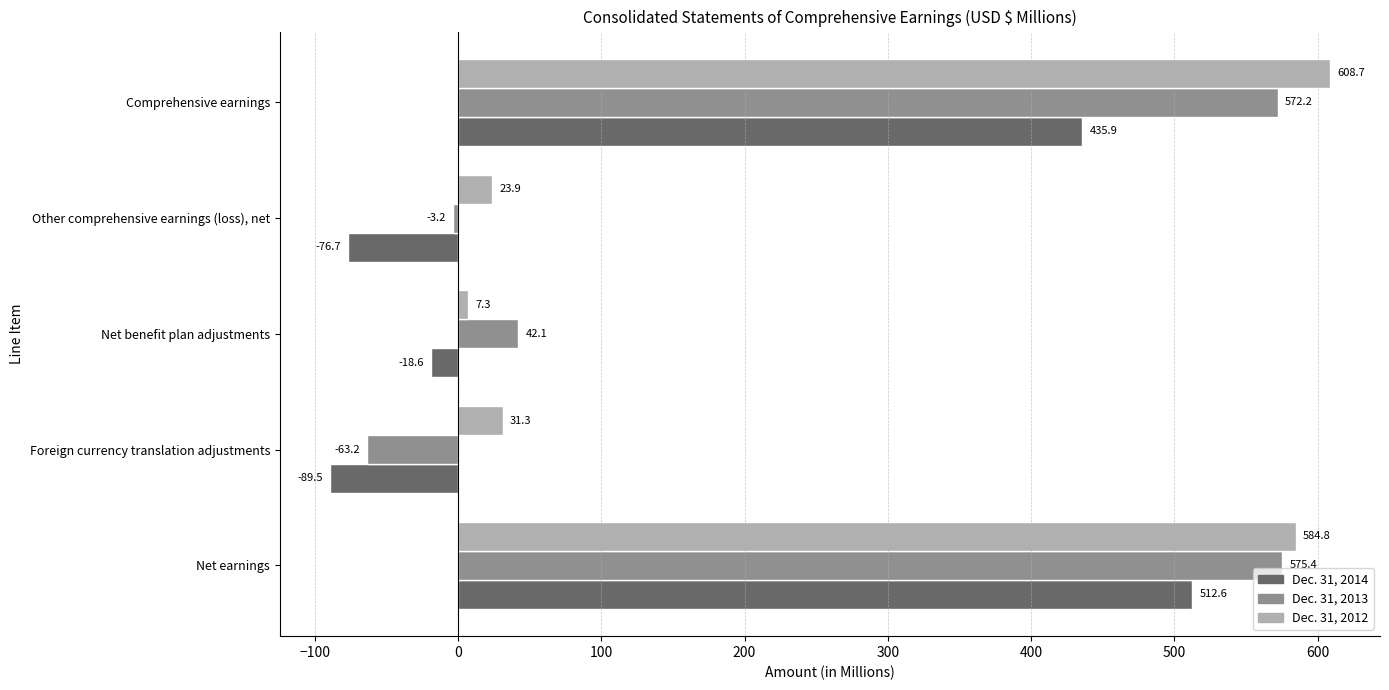

At which label is Dec. 31, 2014 closest to 211?

Comprehensive earnings